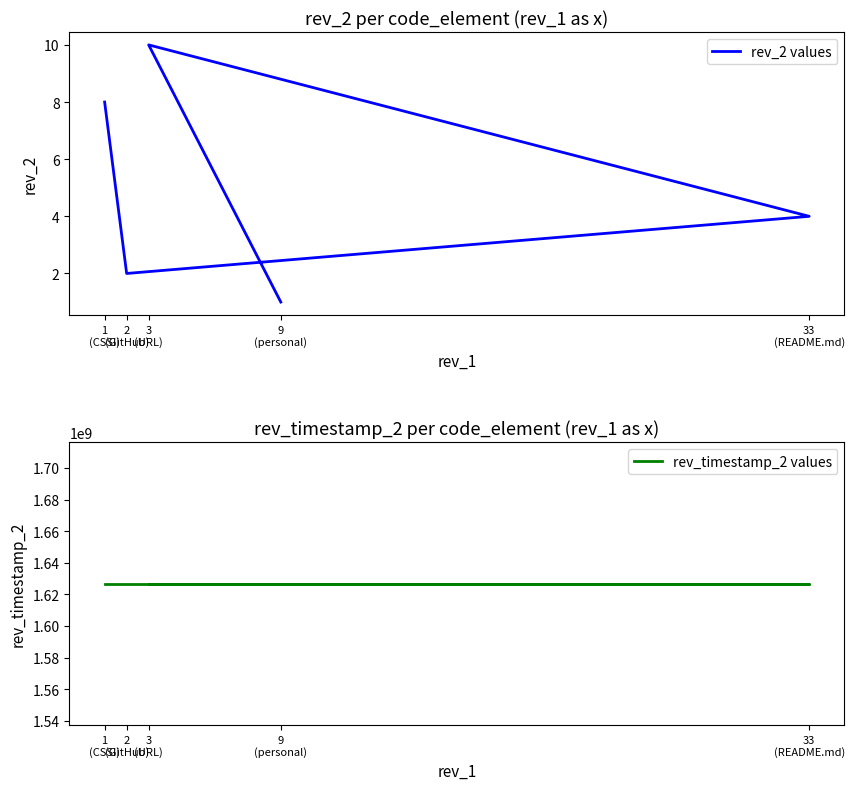

How many values in the rev_2 values series exceed 4?

2